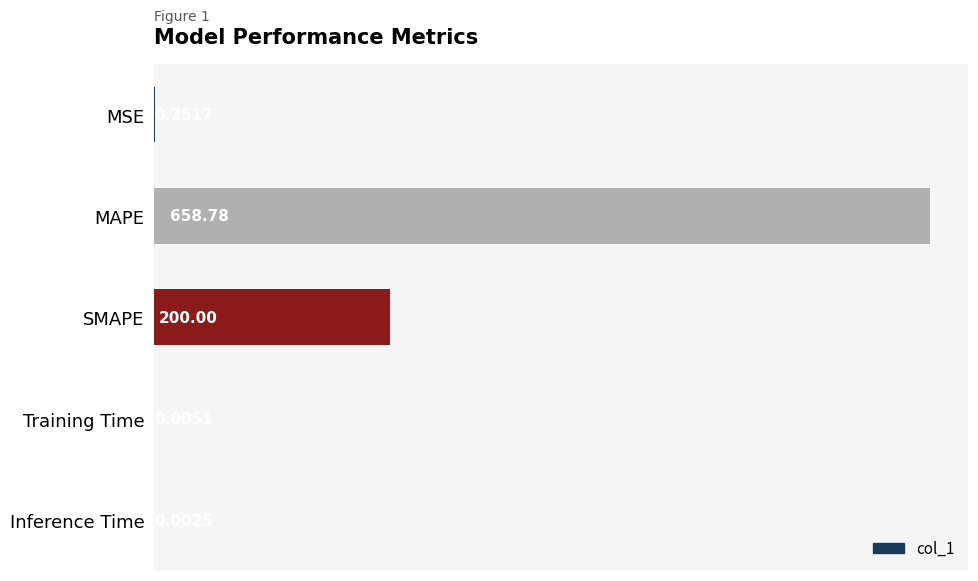

Are the bars horizontal?

Yes